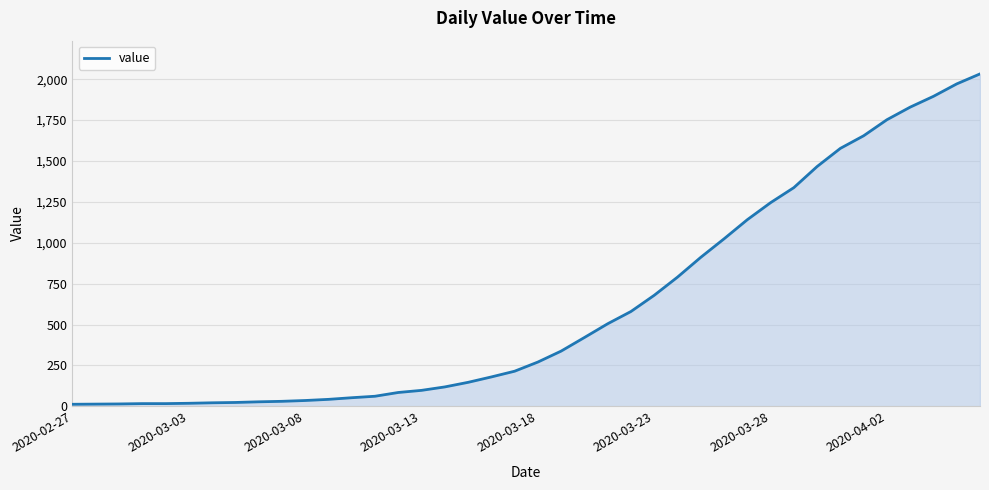

What is the difference between the maximum and minimum values?

2019